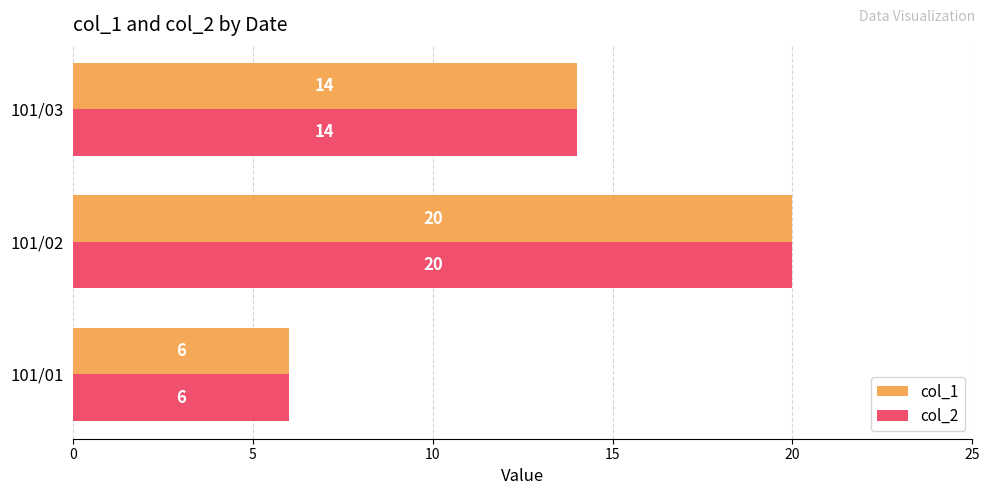

The value of col_1 at 101/03 is 14. True or false?

True